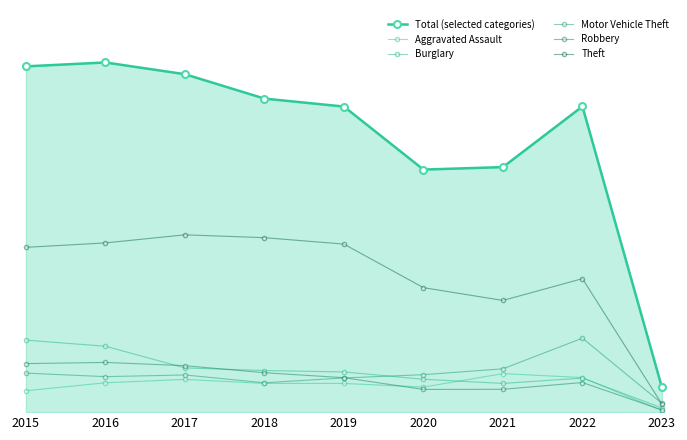

What is the value of the Theft point at the 7th from the left?

856